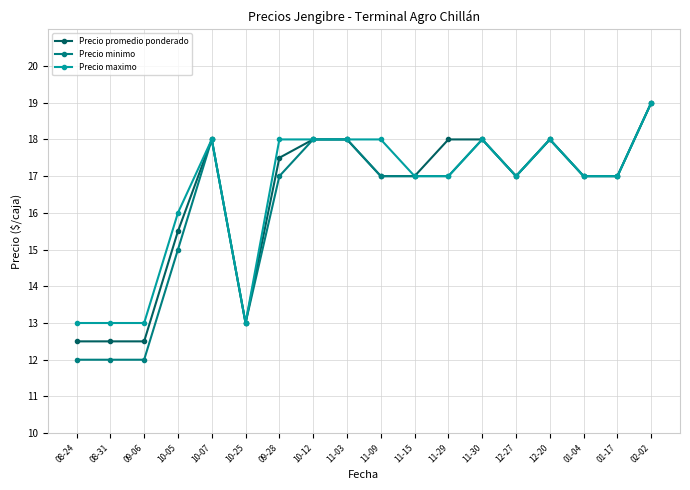

What is the spread (max minus min) of values at 08-31?

1000